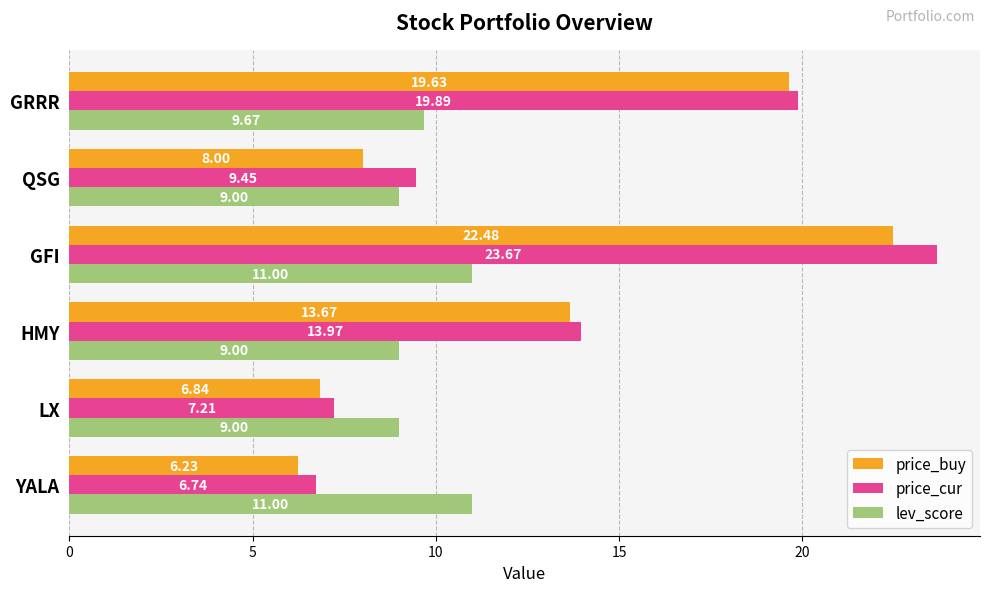

At which label is price_buy closest to 14?

HMY